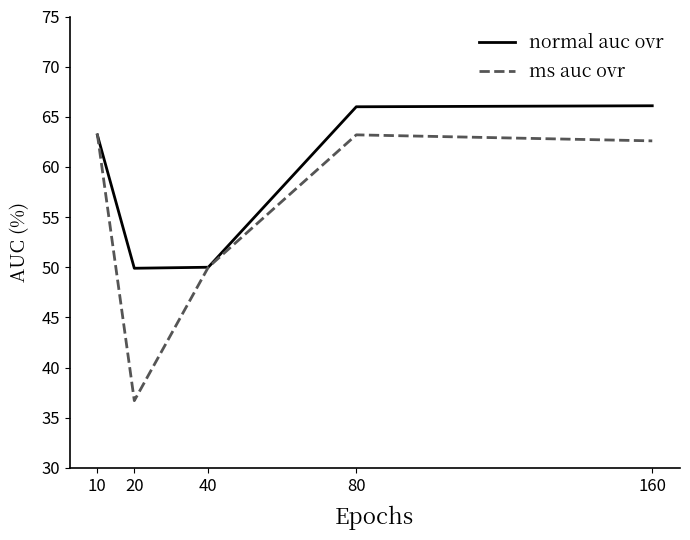

True or false: normal auc ovr has more than 1 interior local peaks.

False